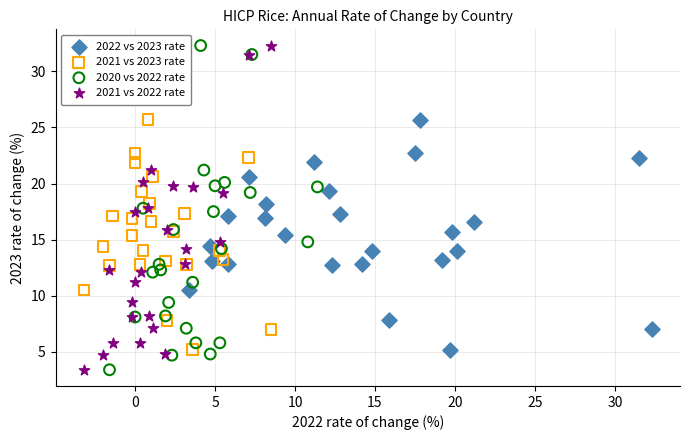

What are all the series names shown in the legend?

2022 vs 2023 rate, 2021 vs 2023 rate, 2020 vs 2022 rate, 2021 vs 2022 rate